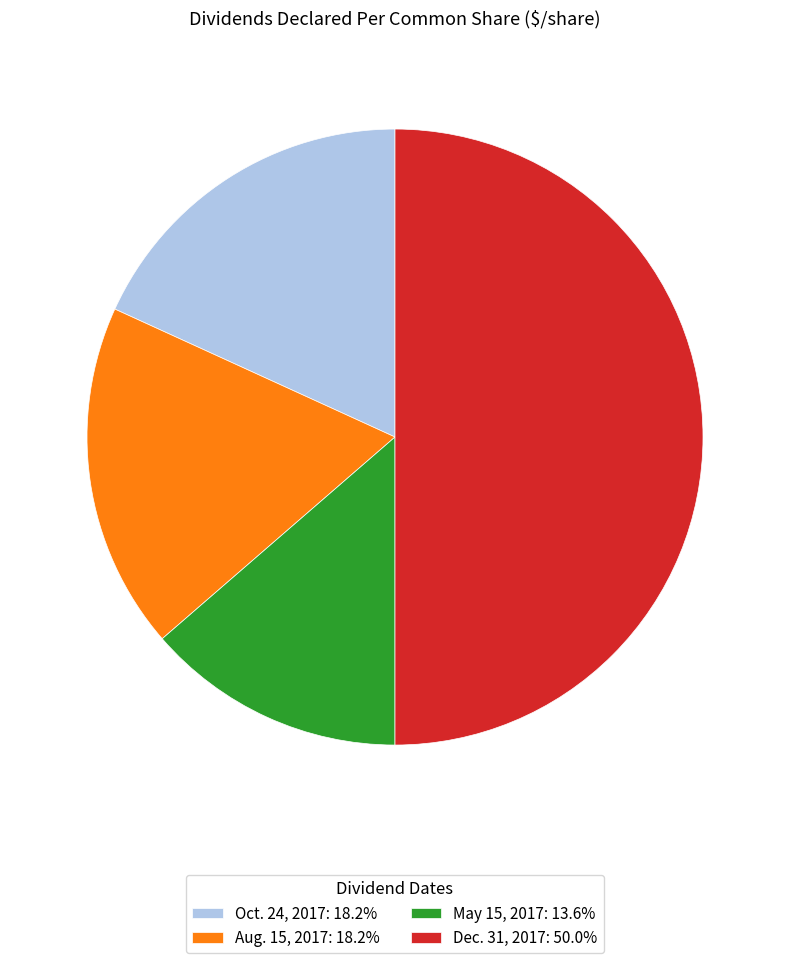

True or false: May 15, 2017 accounts for 1% of the total.

False